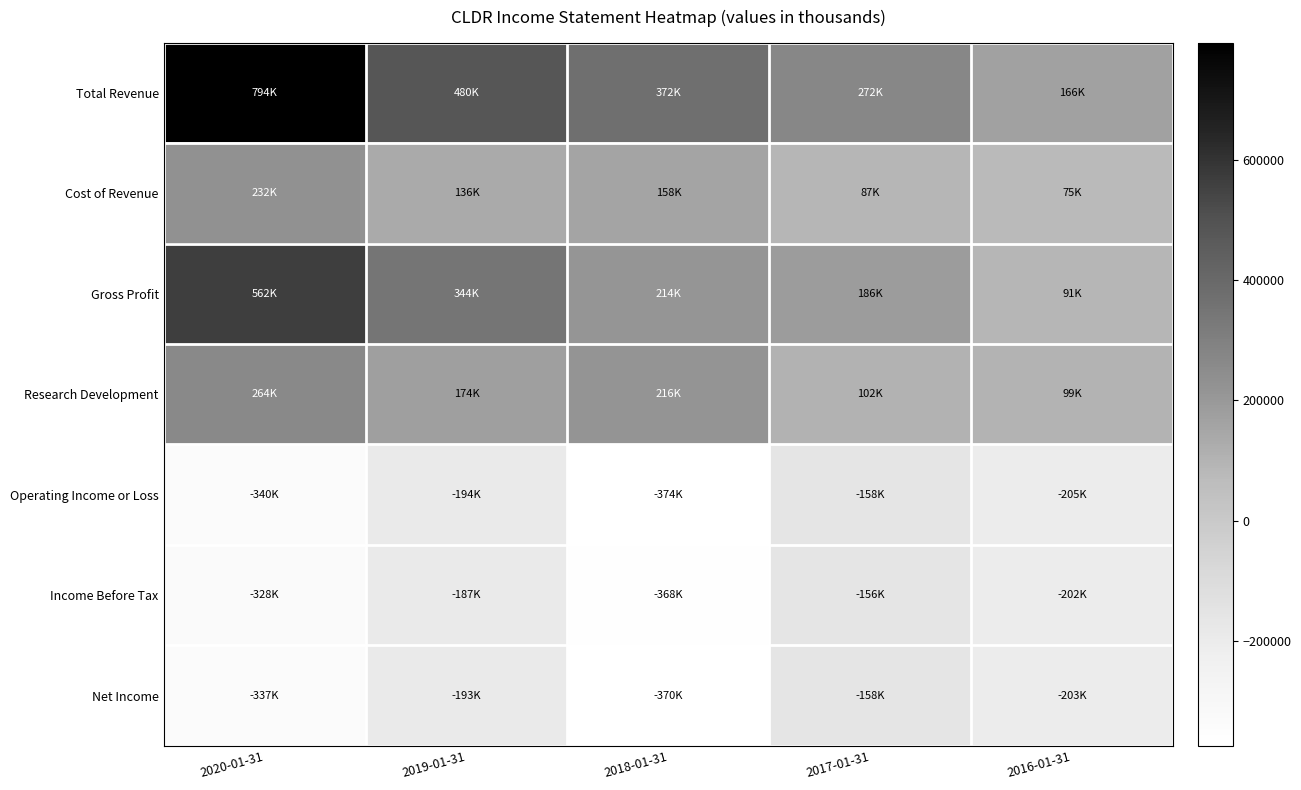

Reading right to left, transcribe all the data shown in this chart.

Total Revenue: 2016-01-31=166000	2017-01-31=272500	2018-01-31=372300	2019-01-31=479900	2020-01-31=794200
Cost of Revenue: 2016-01-31=75400	2017-01-31=87000	2018-01-31=158000	2019-01-31=136100	2020-01-31=232500
Gross Profit: 2016-01-31=90700	2017-01-31=185600	2018-01-31=214300	2019-01-31=343800	2020-01-31=561700
Research Development: 2016-01-31=99300	2017-01-31=102300	2018-01-31=215700	2019-01-31=173800	2020-01-31=263600
Operating Income or Loss: 2016-01-31=-204600	2017-01-31=-158100	2018-01-31=-374200	2019-01-31=-193800	2020-01-31=-339800
Income Before Tax: 2016-01-31=-202000	2017-01-31=-156200	2018-01-31=-367600	2019-01-31=-187200	2020-01-31=-327900
Net Income: 2016-01-31=-203100	2017-01-31=-158400	2018-01-31=-369700	2019-01-31=-192600	2020-01-31=-336600